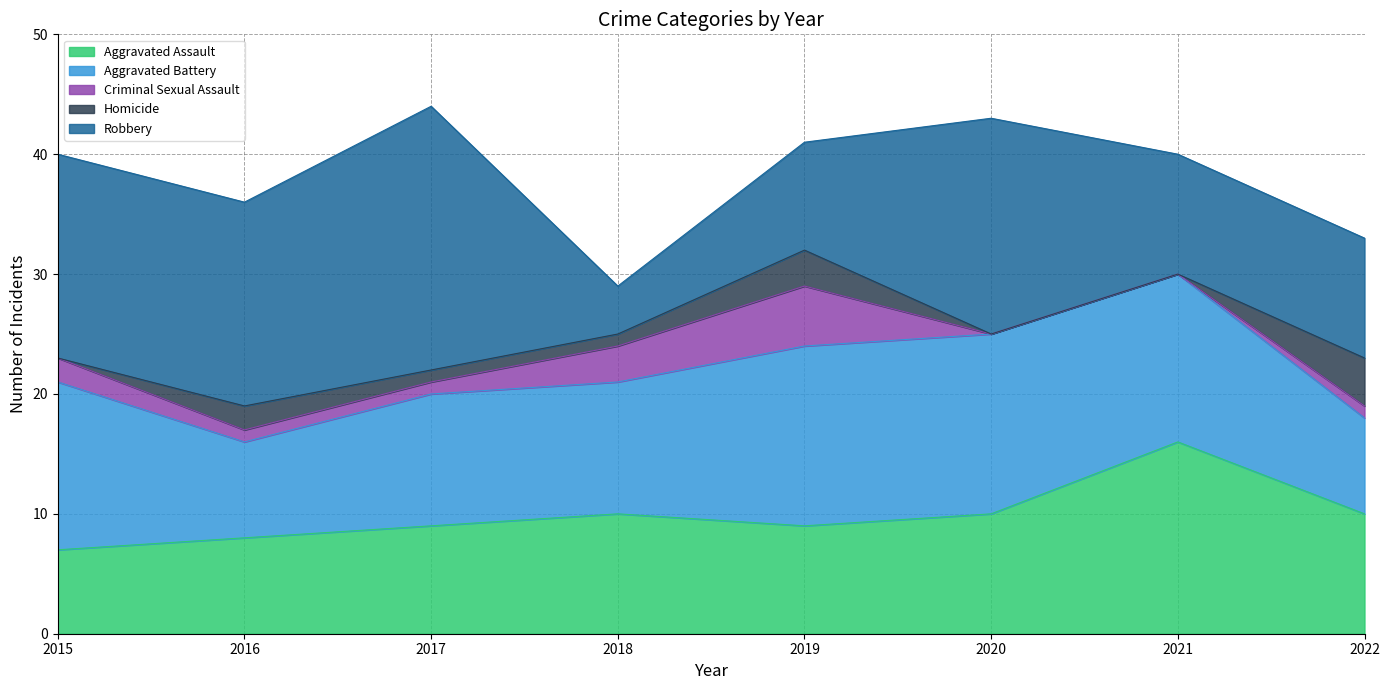

The value of Homicide at 2022 is 4. True or false?

True